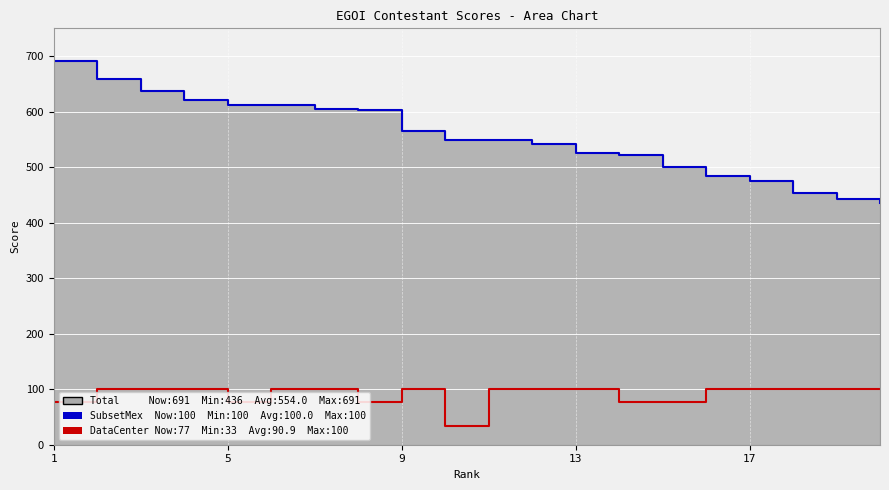

What is the greatest value displayed?

691